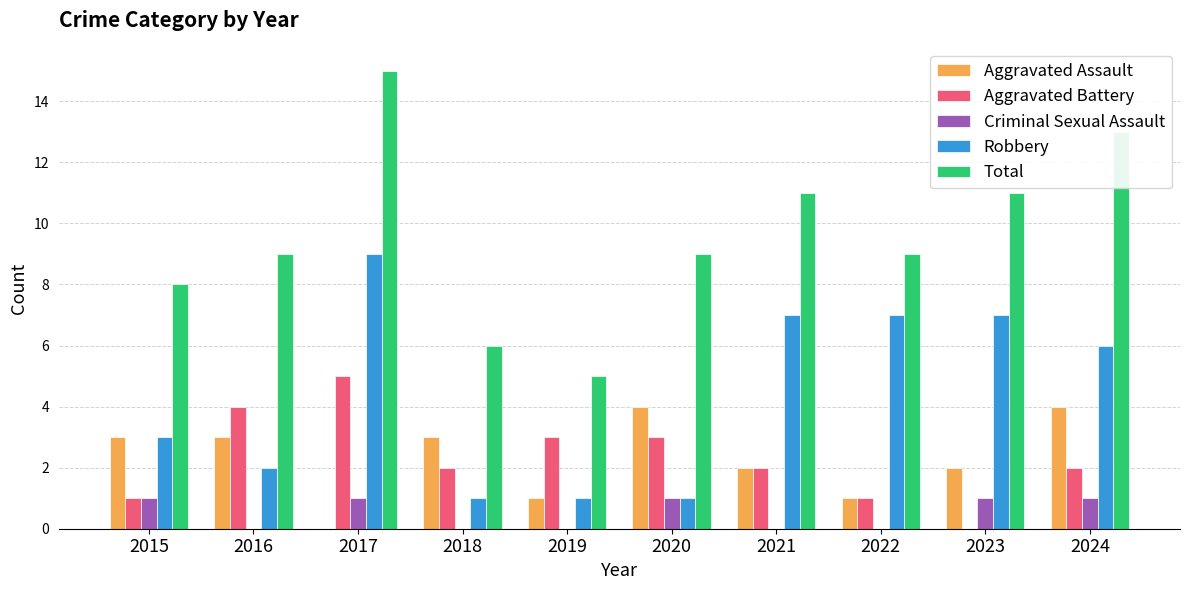

Reading left to right, list all the values displayed in this chart.

Aggravated Assault: 2015=3	2016=3	2017=0	2018=3	2019=1	2020=4	2021=2	2022=1	2023=2	2024=4
Aggravated Battery: 2015=1	2016=4	2017=5	2018=2	2019=3	2020=3	2021=2	2022=1	2023=0	2024=2
Criminal Sexual Assault: 2015=1	2016=0	2017=1	2018=0	2019=0	2020=1	2021=0	2022=0	2023=1	2024=1
Robbery: 2015=3	2016=2	2017=9	2018=1	2019=1	2020=1	2021=7	2022=7	2023=7	2024=6
Total: 2015=8	2016=9	2017=15	2018=6	2019=5	2020=9	2021=11	2022=9	2023=11	2024=13